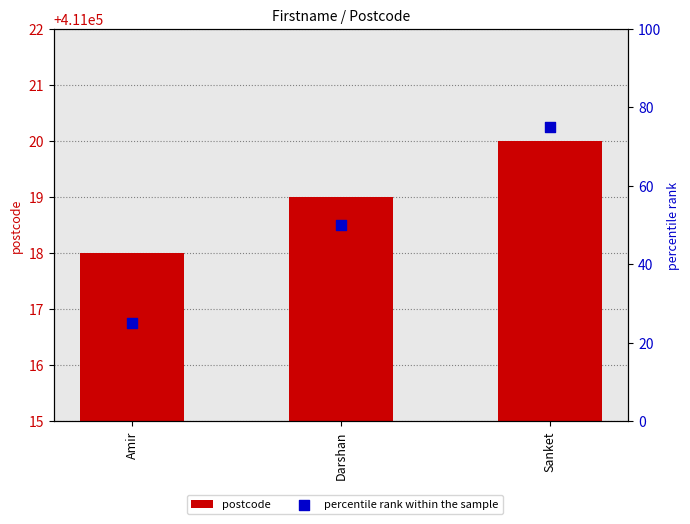

Is the value of percentile rank within the sample at Sanket greater than the value of postcode at Sanket?

No